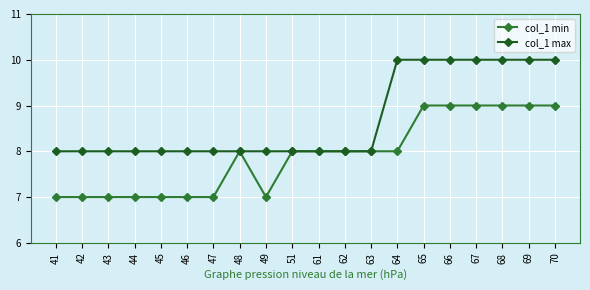

What is the greatest value displayed?

10